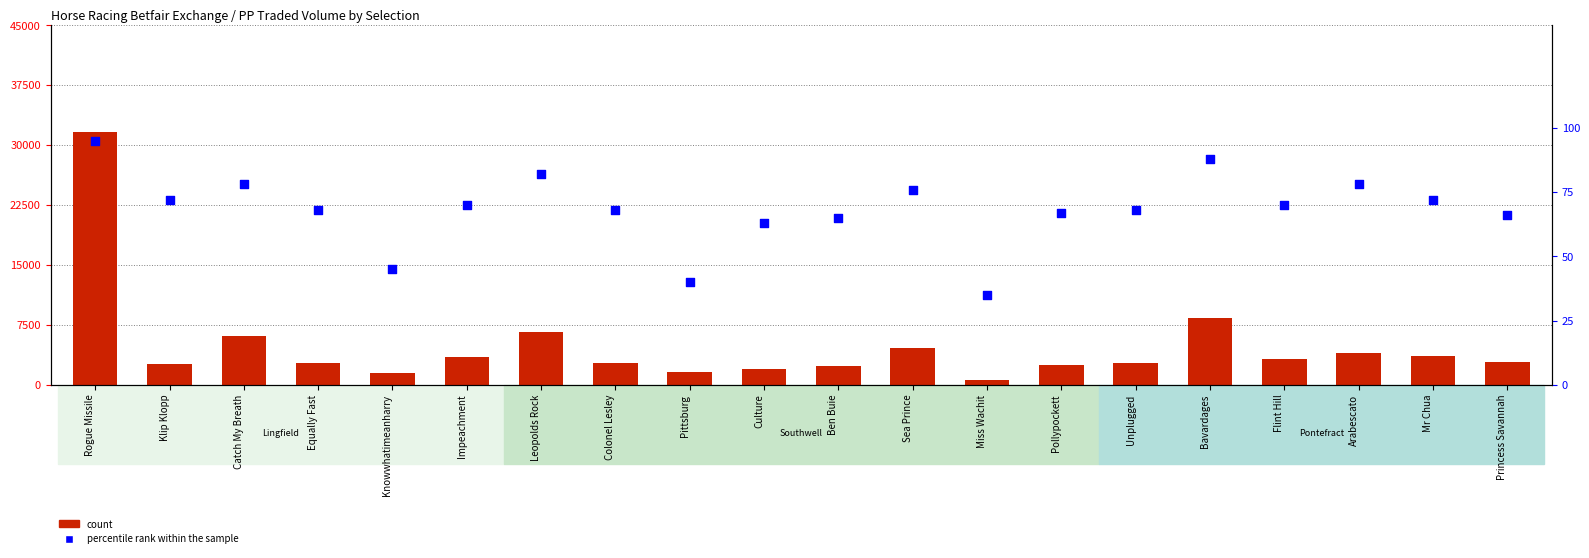

At how many categories does at least one series exceed 13508?

1